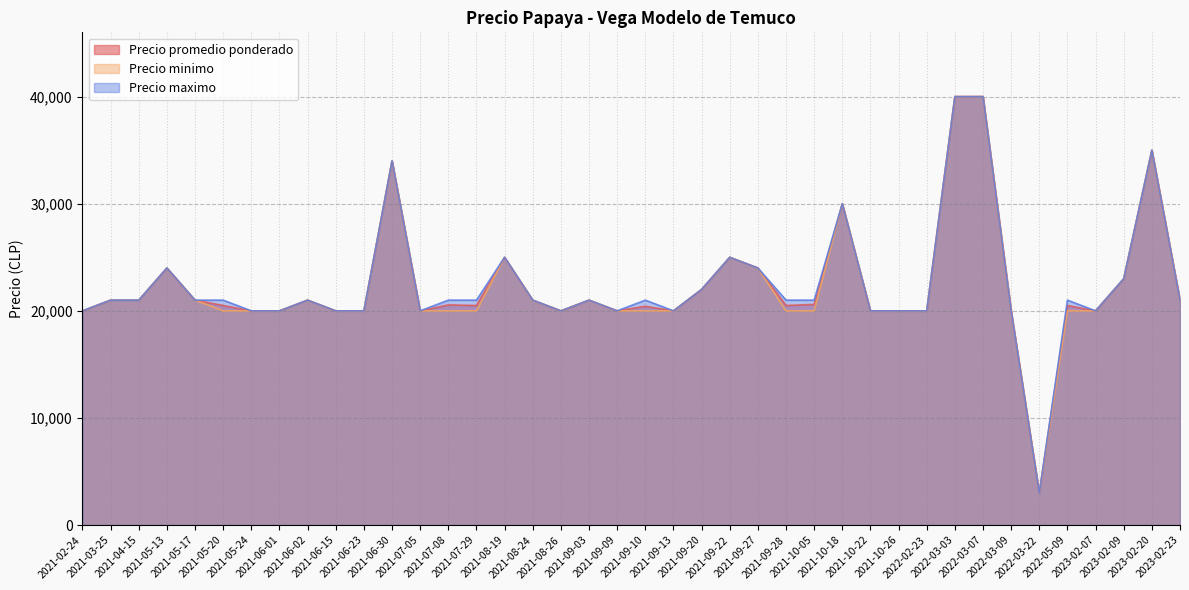

What is the difference between the maximum and minimum values in the Precio maximo series?

37000